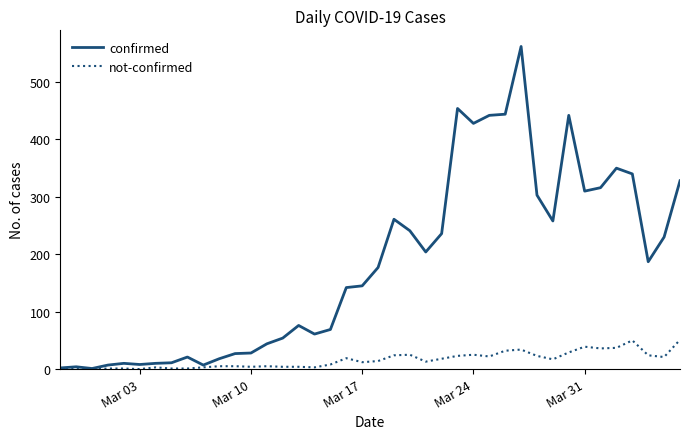

Which series has the largest total across all categories?

confirmed